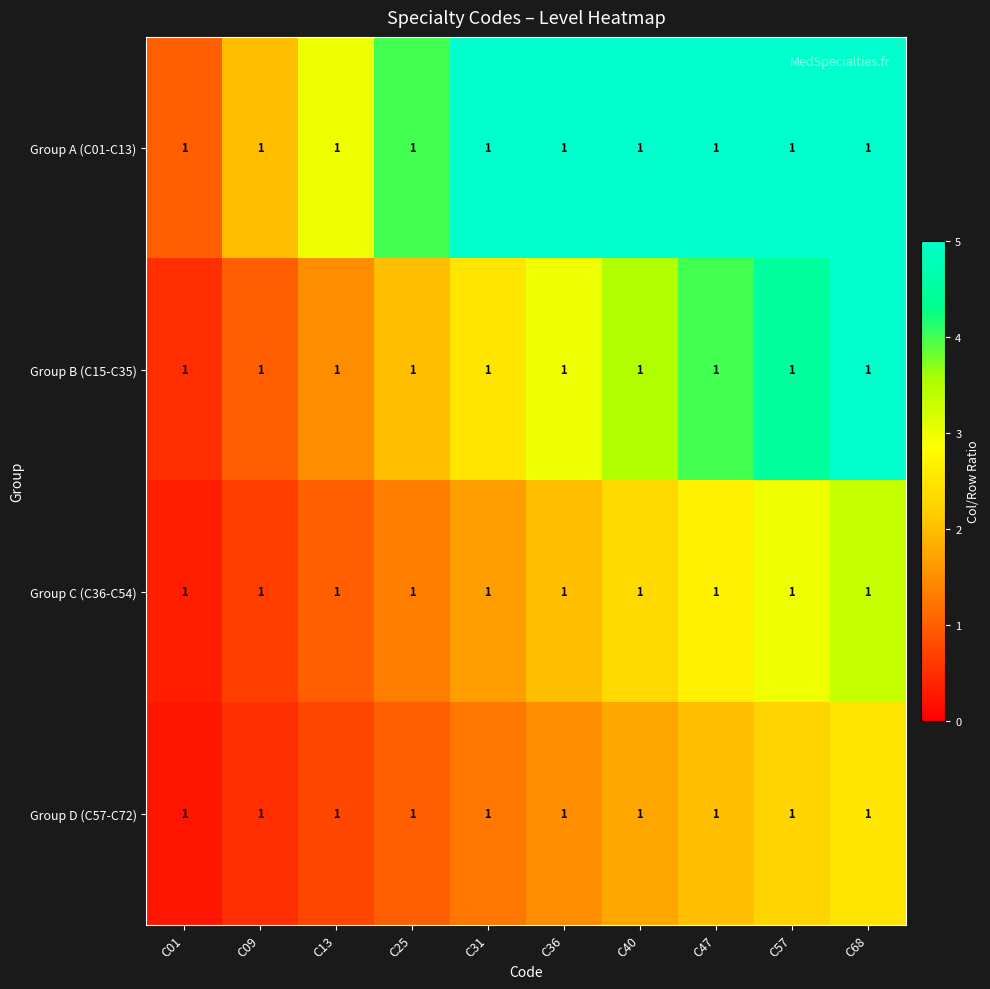

Which series has the largest total across all categories?

Group A (C01-C13)